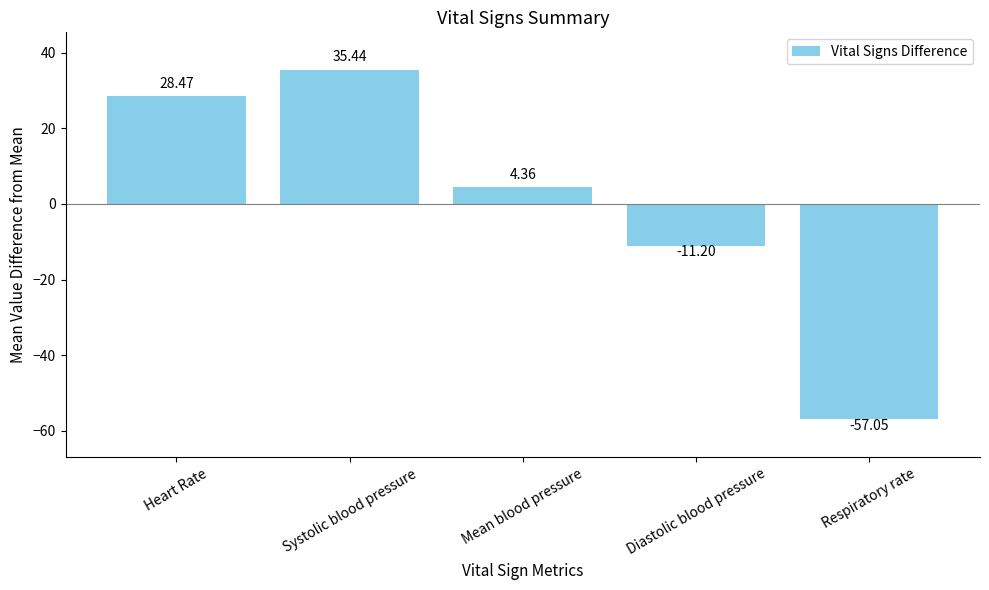

Rank the categories by value from lowest to highest.

Respiratory rate, Diastolic blood pressure, Mean blood pressure, Heart Rate, Systolic blood pressure